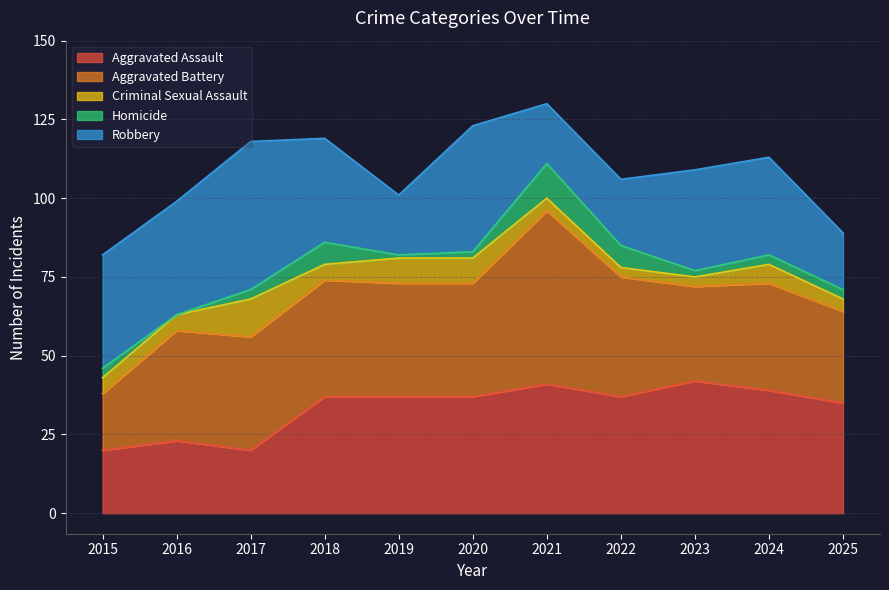

How many values in the Criminal Sexual Assault series are below 5?

4